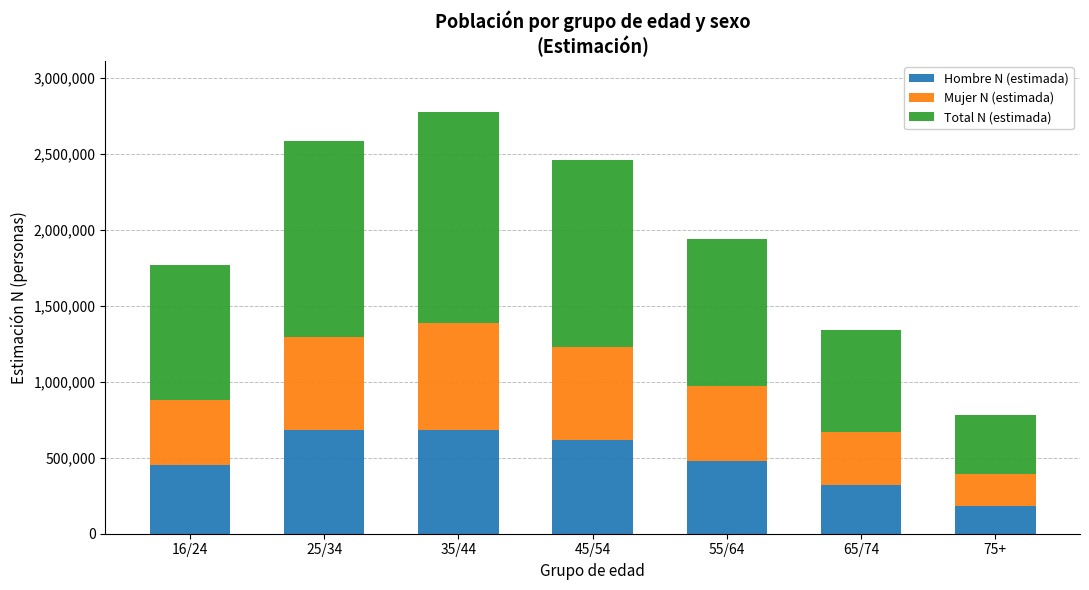

Does the chart contain stacked bars?

Yes